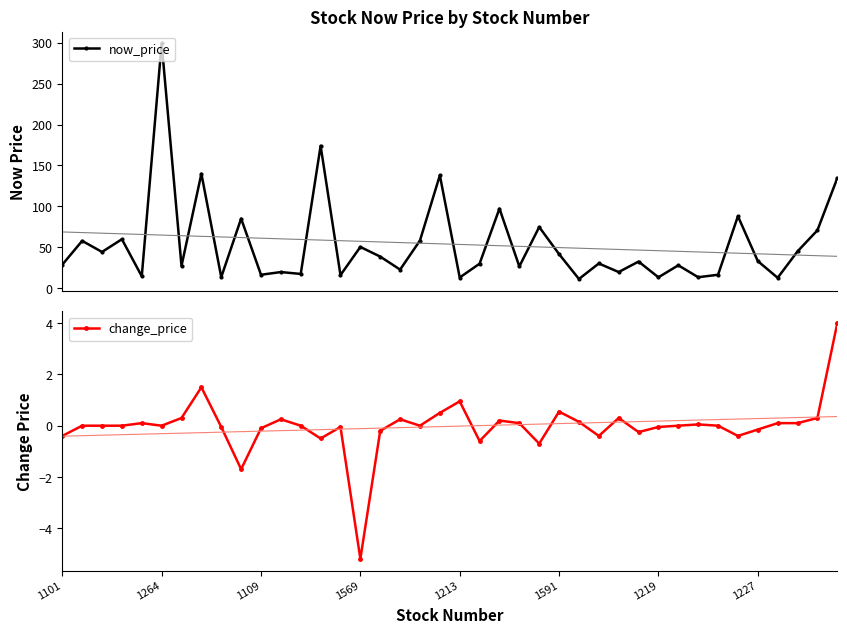

What is the minimum value for now_price?

11.5